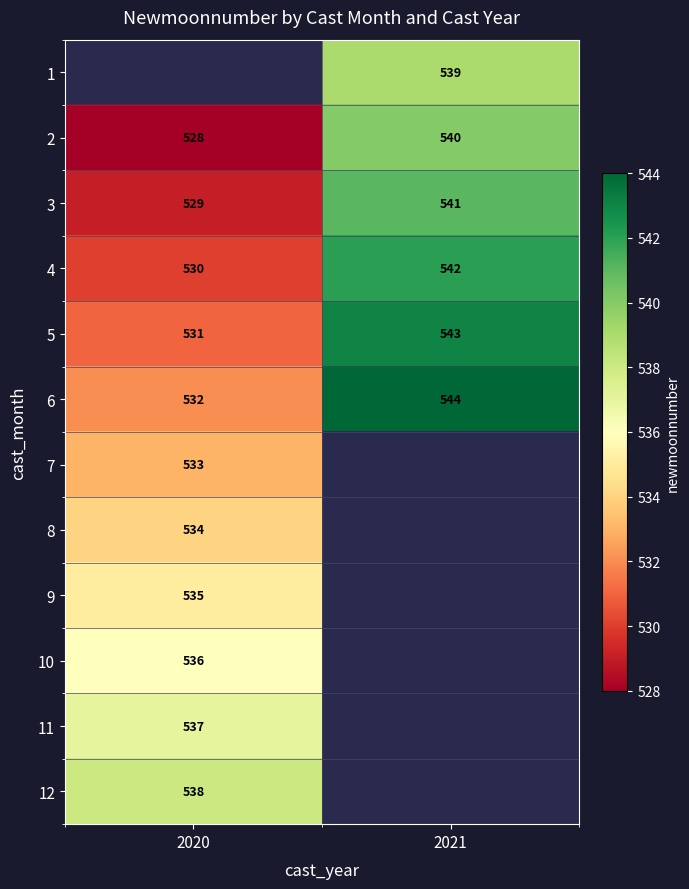

True or false: 9 has a value of 360.5 at 2020.

False